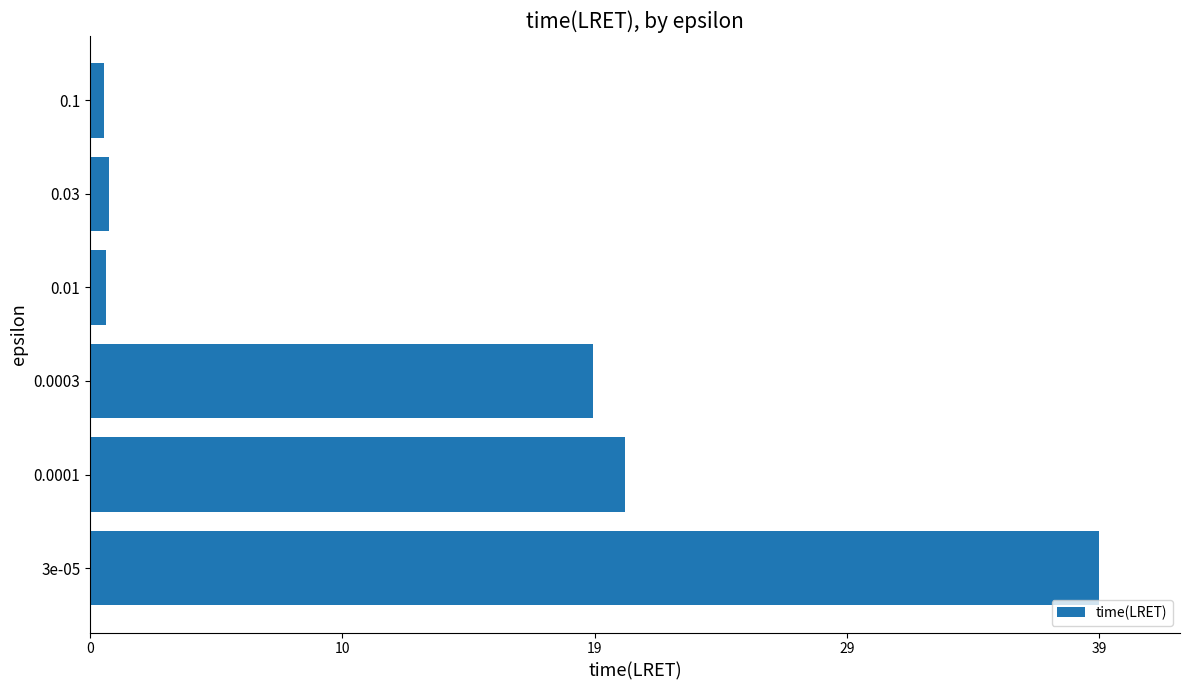

What is the sum of all values?

80.5